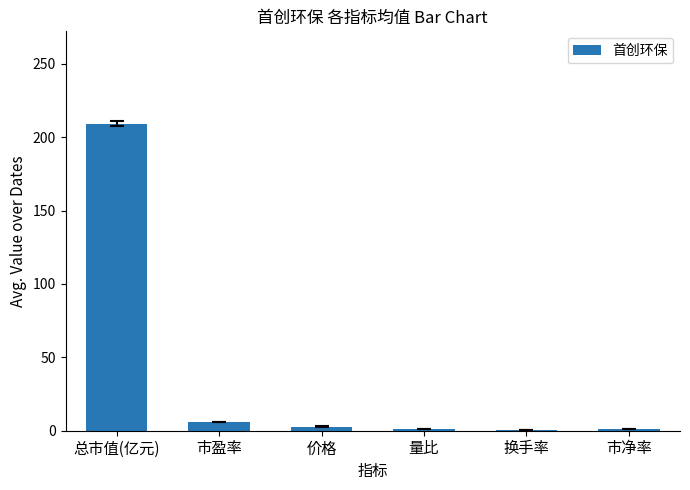

What is the change in value from 总市值(亿元) to 换手率?

-208.7